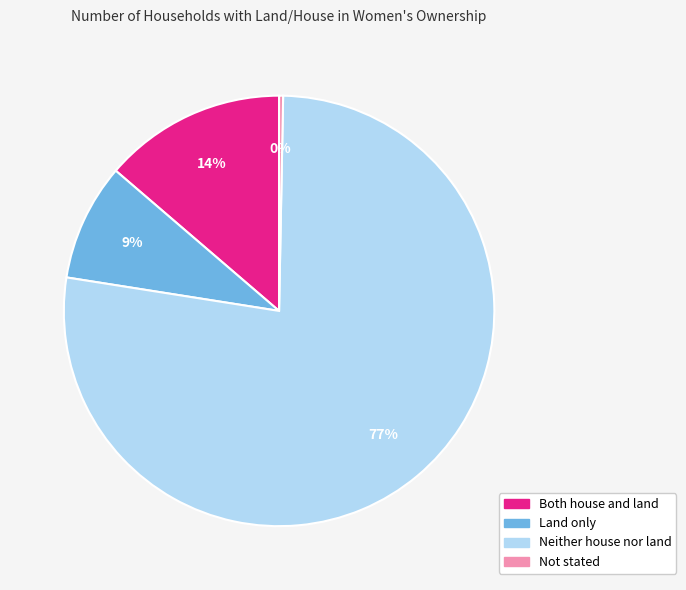

Combined, do Neither house nor land and Both house and land account for over 50%?

Yes